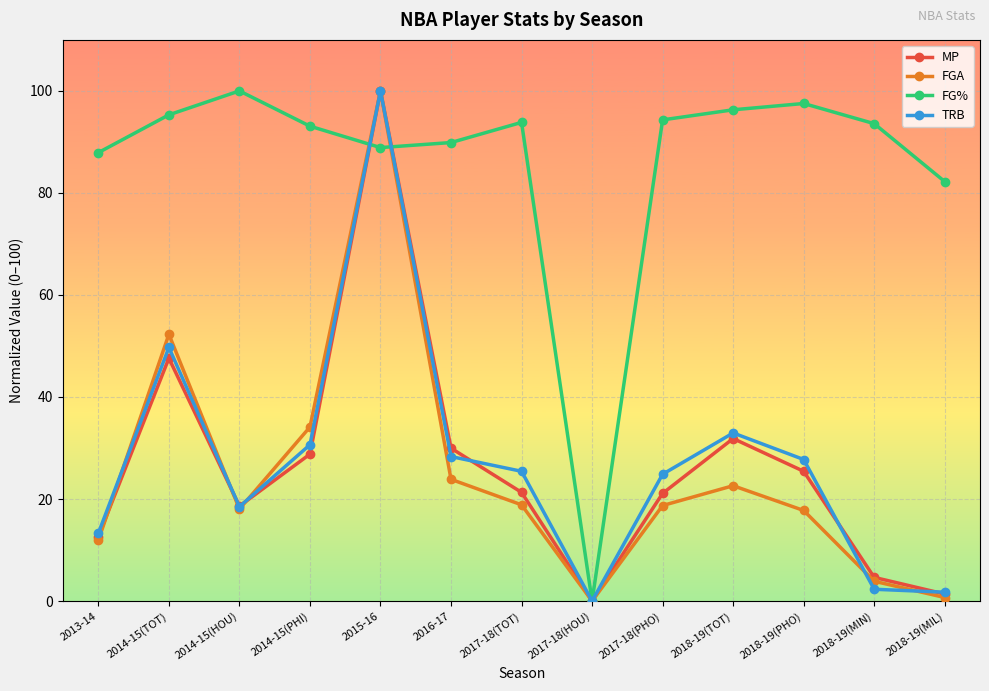

The value of FG% at 2018-19(PHO) is 173.4. True or false?

False